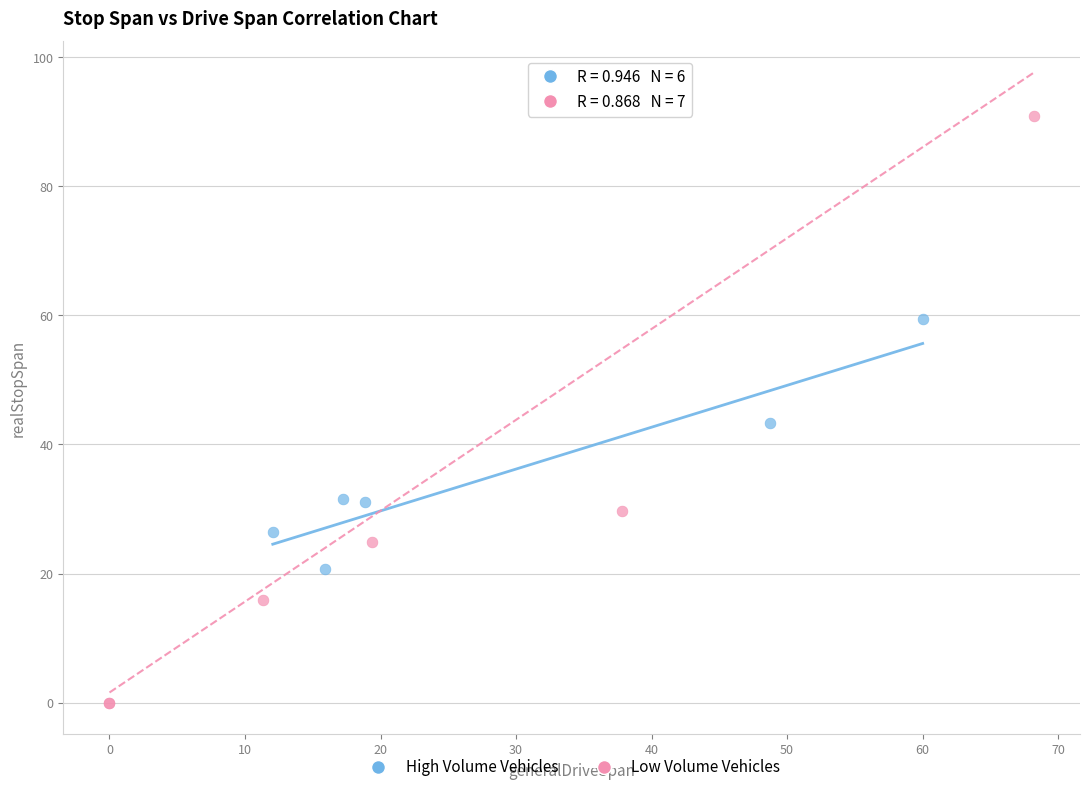

What are all the series names shown in the legend?

High Volume Vehicles, Low Volume Vehicles